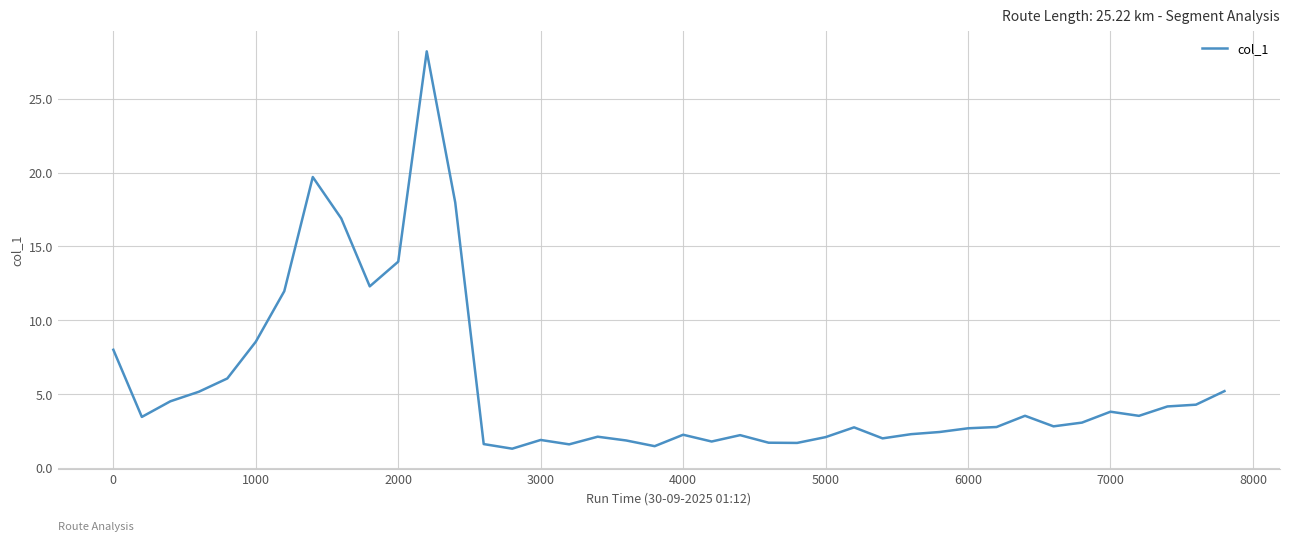

What is the greatest value displayed?

28.2